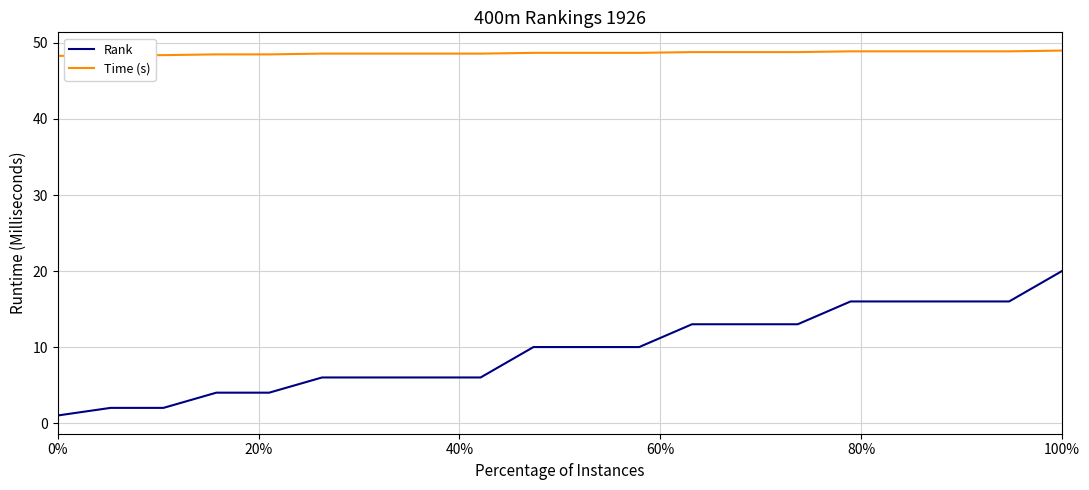

True or false: Time (s) and Rank cross at least once.

False